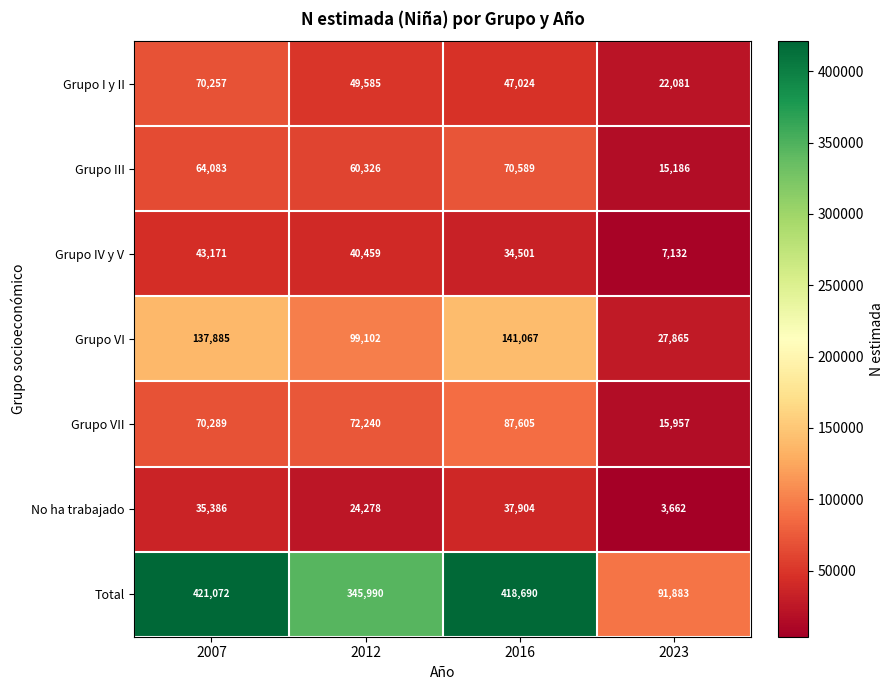

Which series has the largest range (max minus min)?

Total